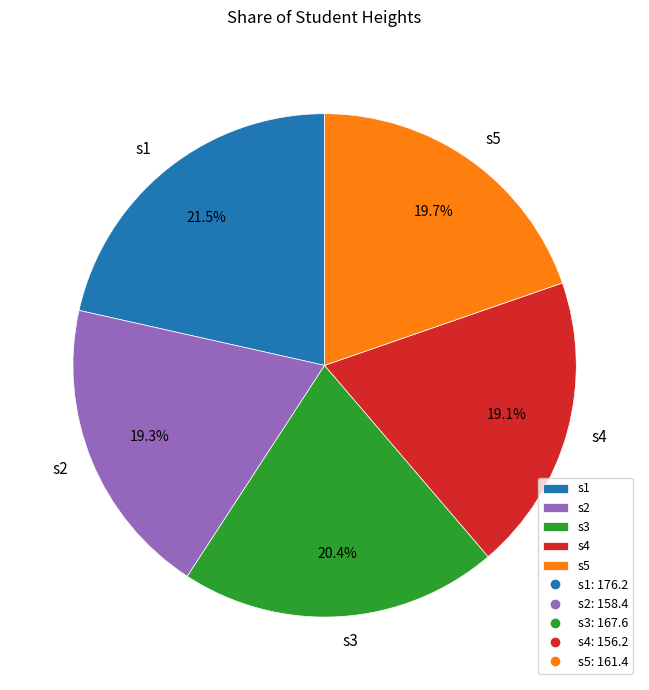

To the nearest percent, what is the difference between the largest and smallest slice percentages?

2%